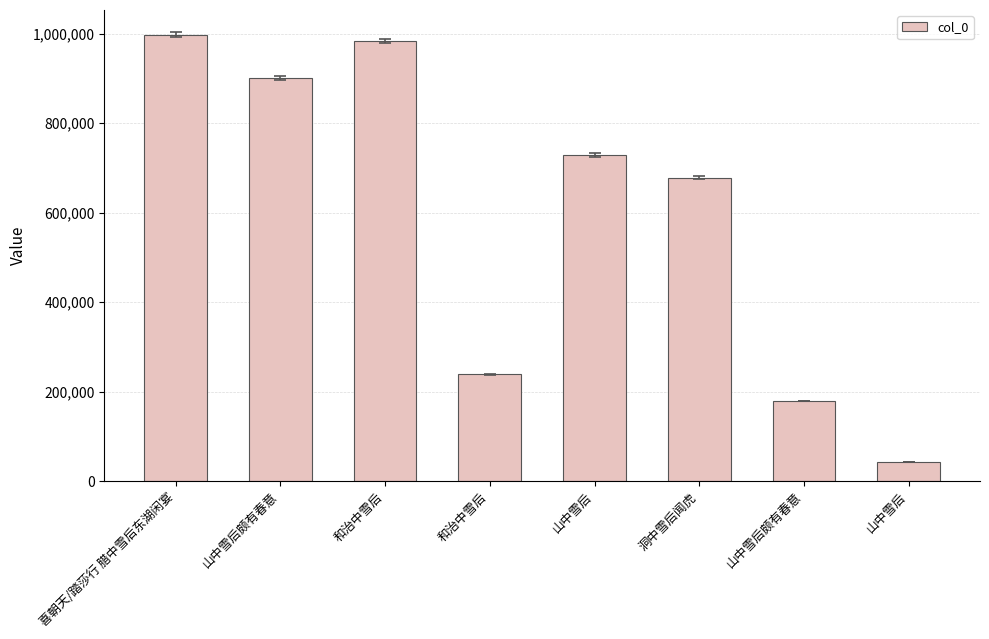

Reading left to right, transcribe all the data shown in this chart.

998164	902096	984230	238501	728647	677624	178632	43132